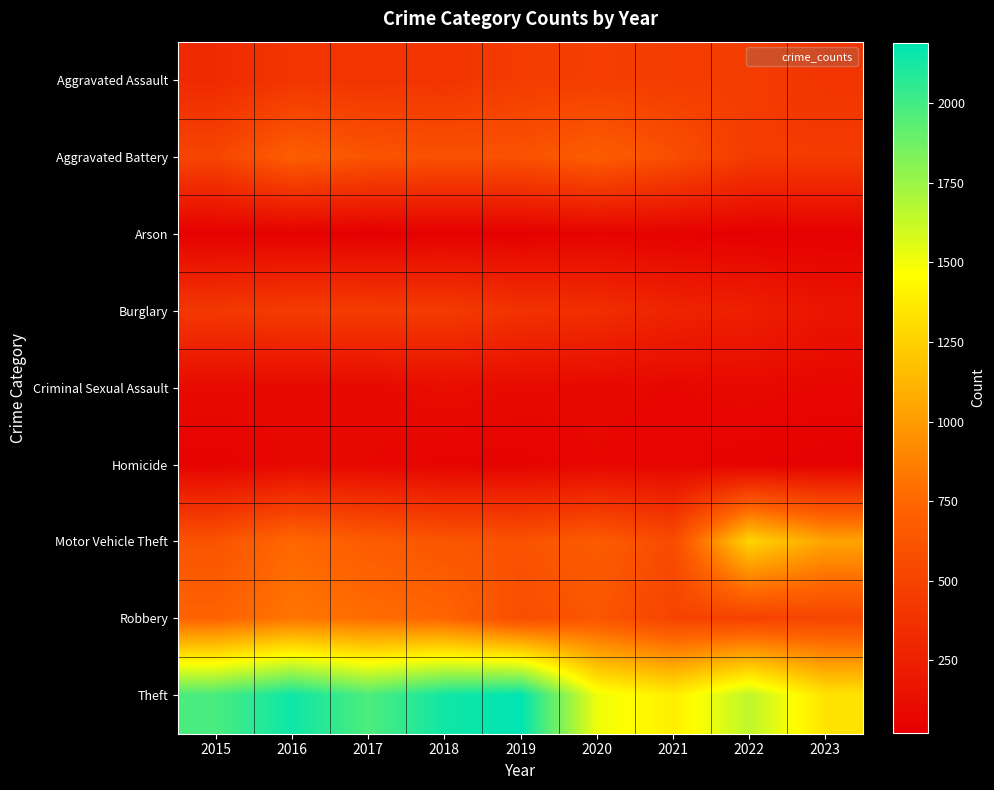

At how many categories does at least one series exceed 1348?

8